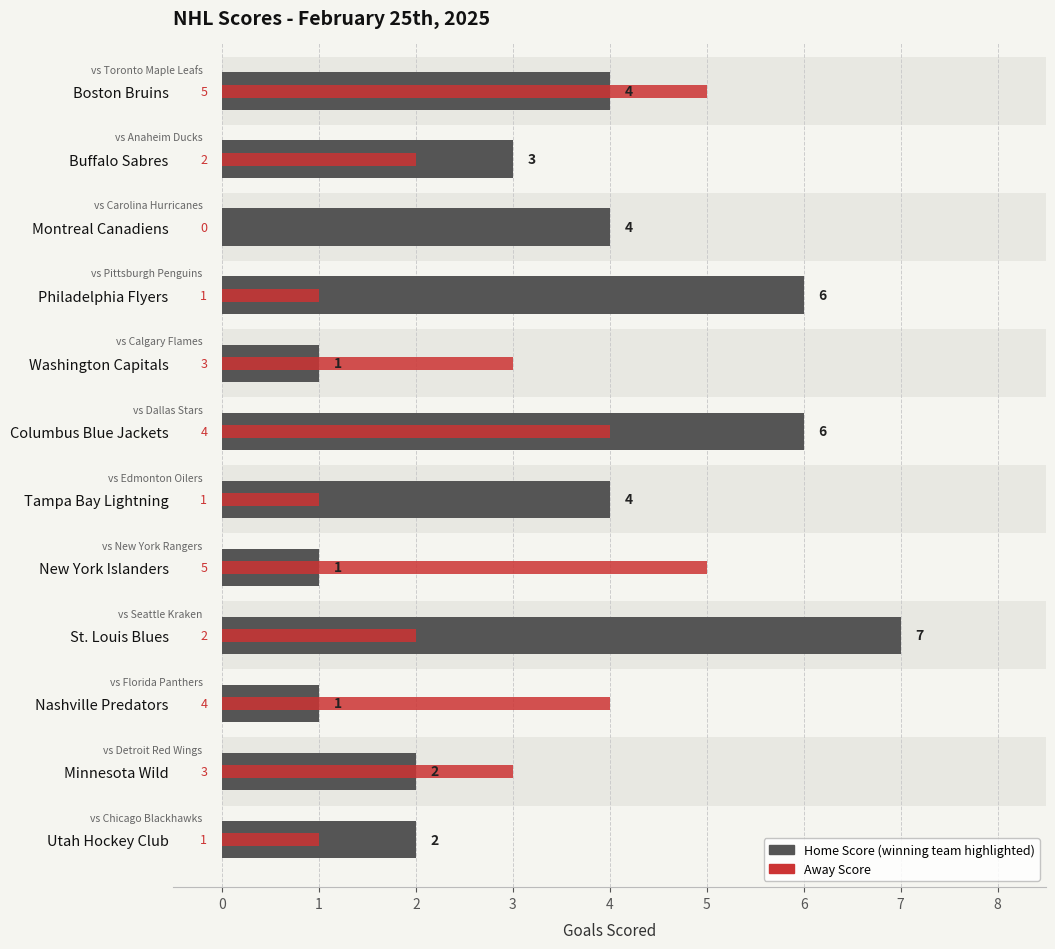

Count the number of categories in the chart.

12